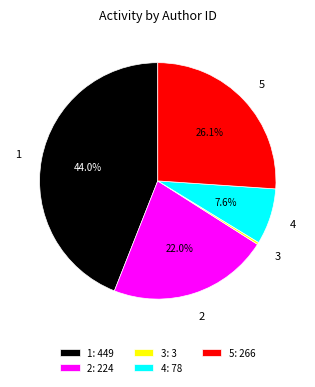

True or false: 5 accounts for 38% of the total.

False